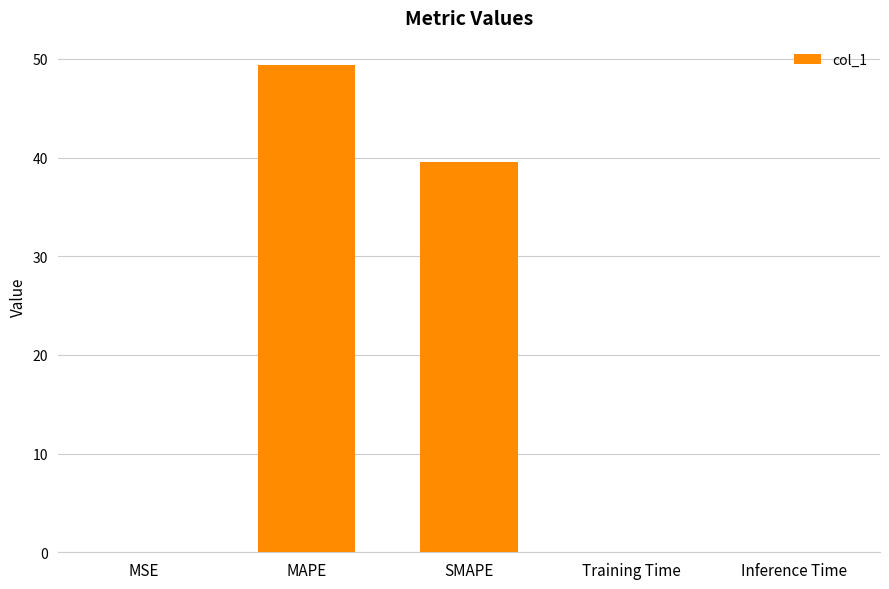

What is the greatest value displayed?

49.4